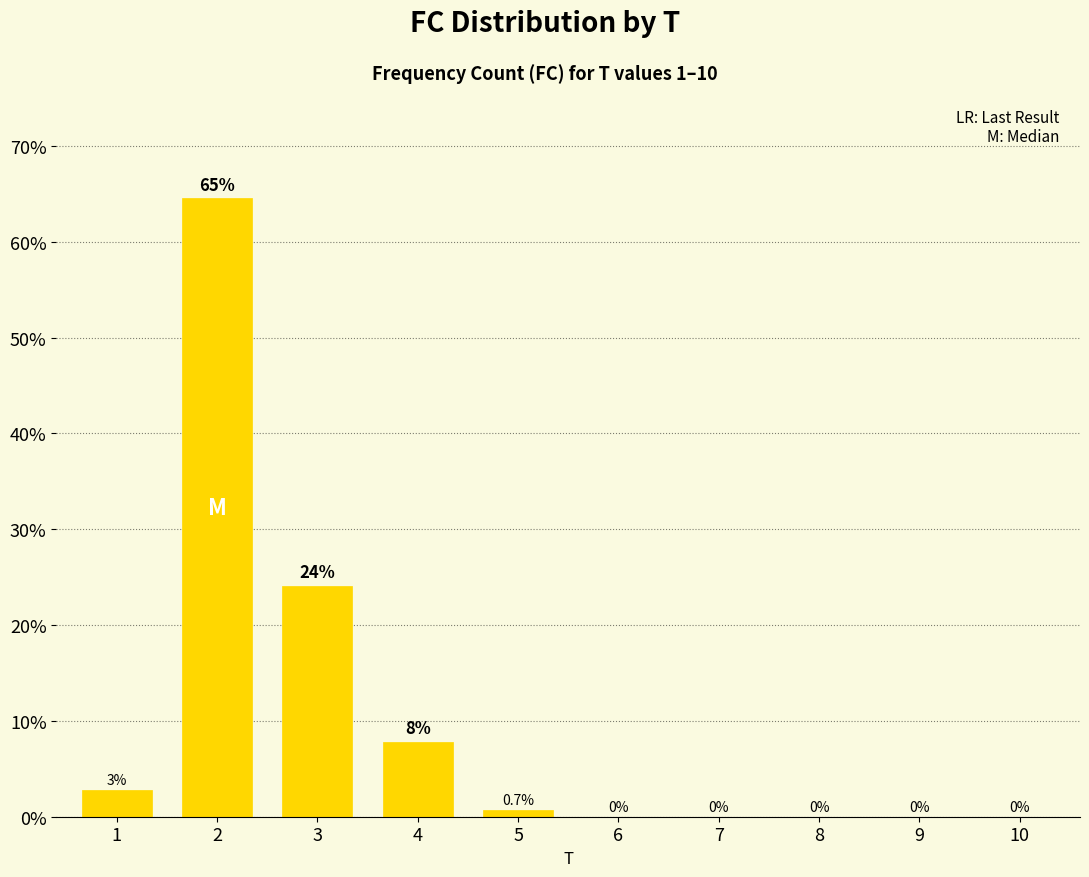

What is the maximum value shown in the chart?

64.5